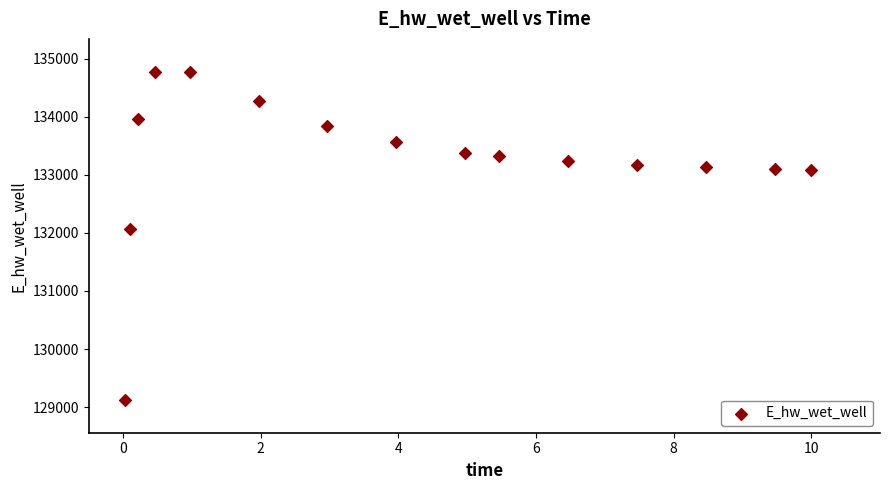

What is the range of Y values (max minus min)?

5649.5